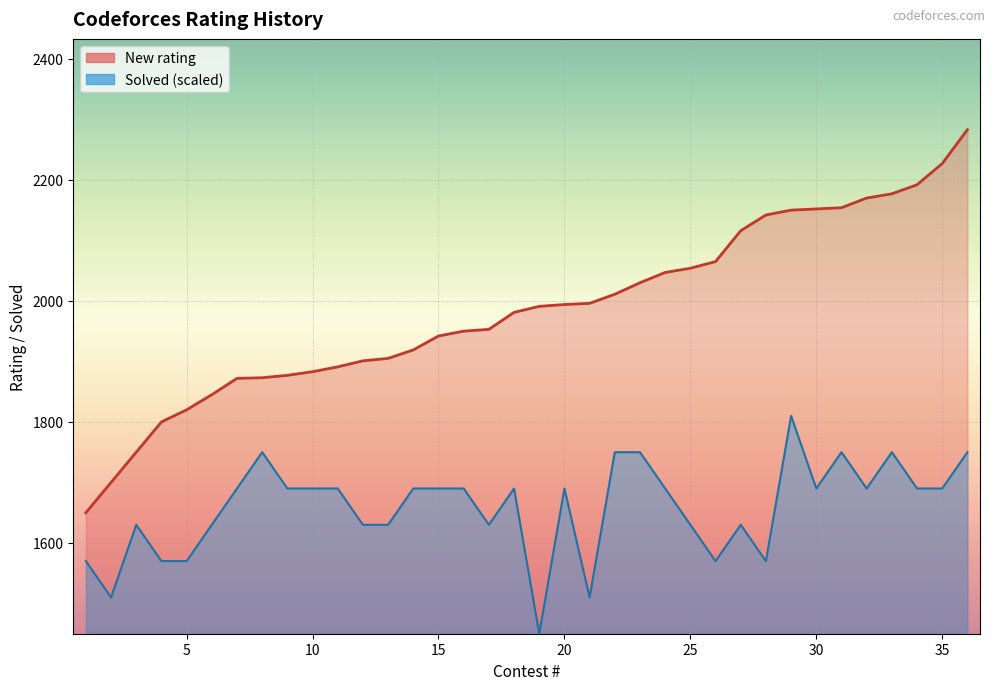

What is the approximate value of Solved at 15, to the nearest 10?

1690